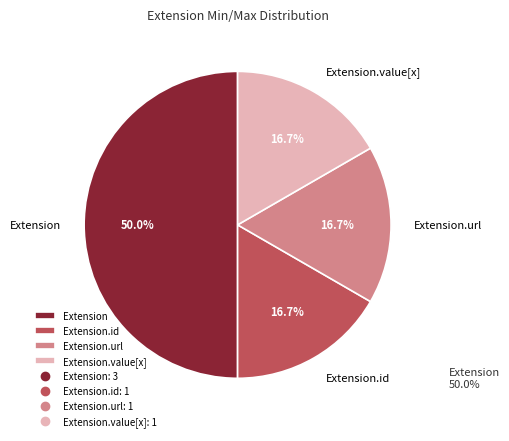

What is the ratio of the value at Extension.id to the value at Extension.value[x]?

1.0